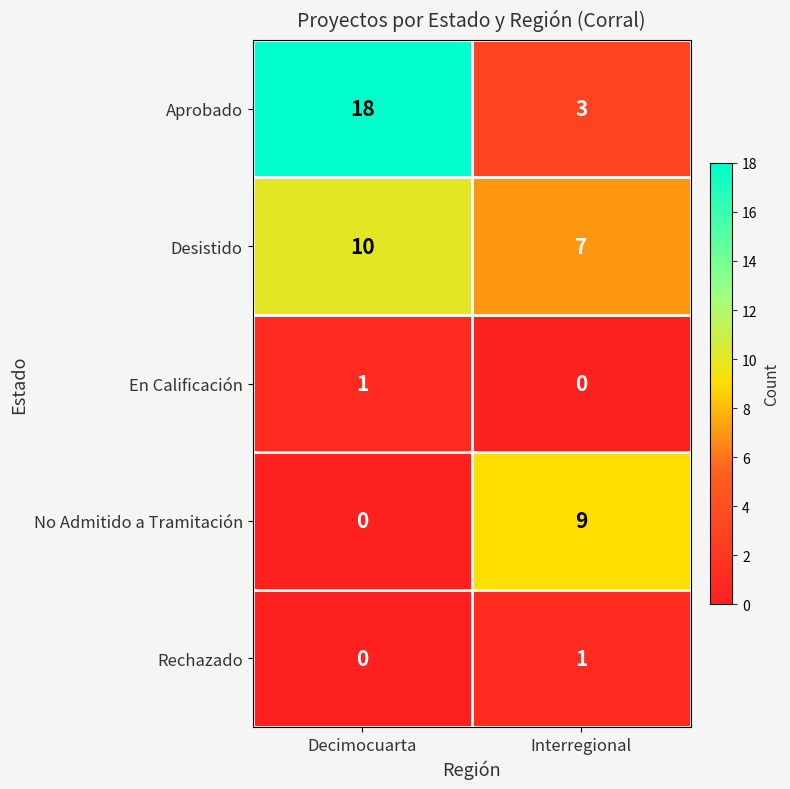

True or false: En Calificación has a value of 0 at Decimocuarta.

False